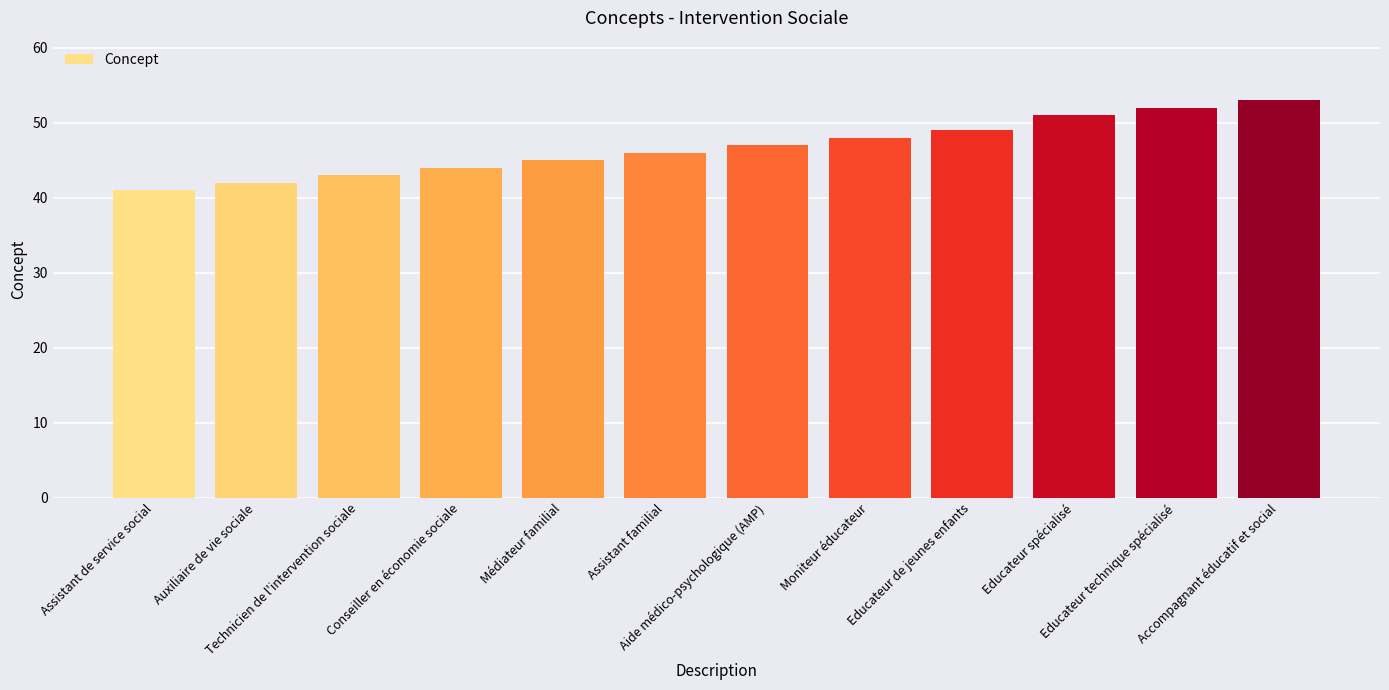

What is the difference between the maximum and minimum values?

12